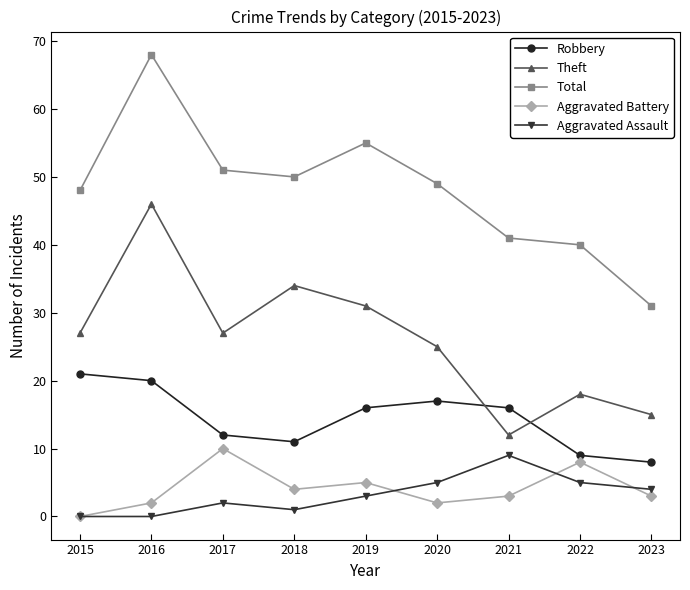

Rank the series by their maximum value, from highest to lowest.

Total, Theft, Robbery, Aggravated Battery, Aggravated Assault